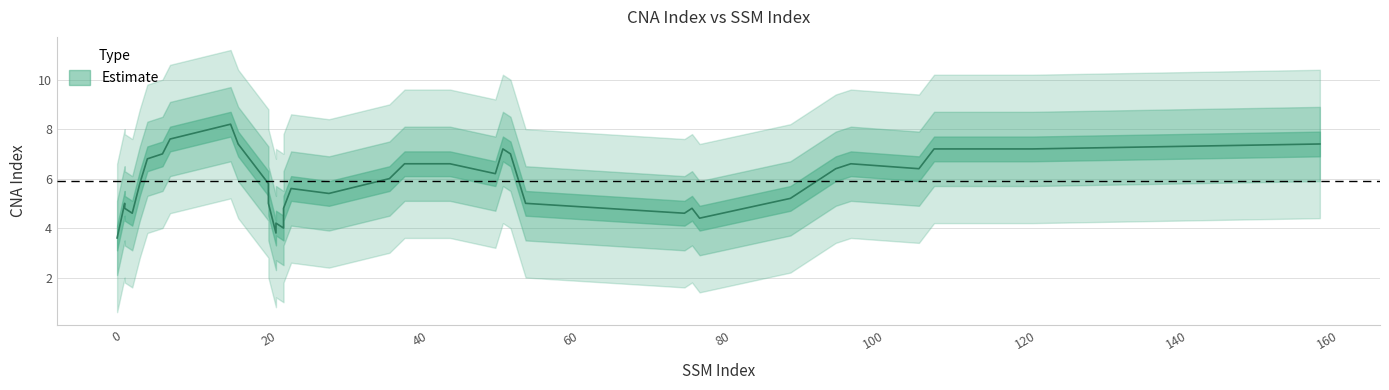

How many series are shown in this chart?

1